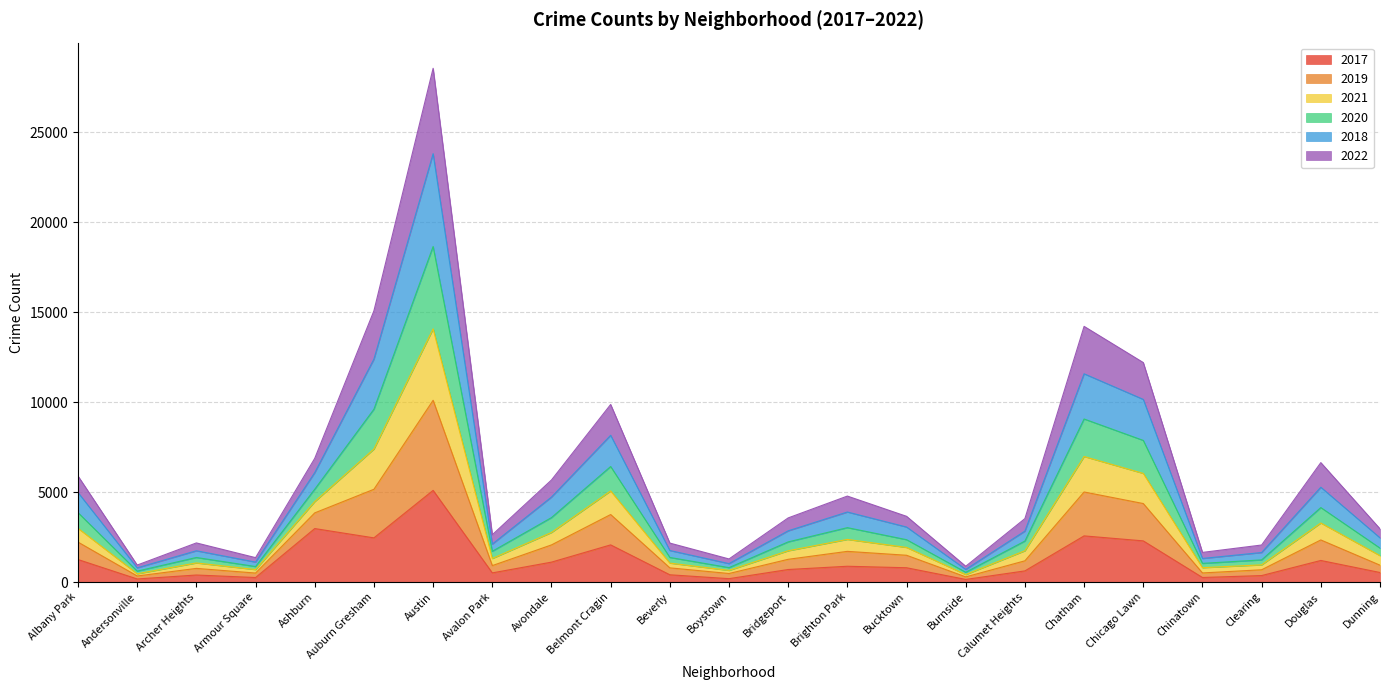

What is the label of the 21st point from the left?

Clearing